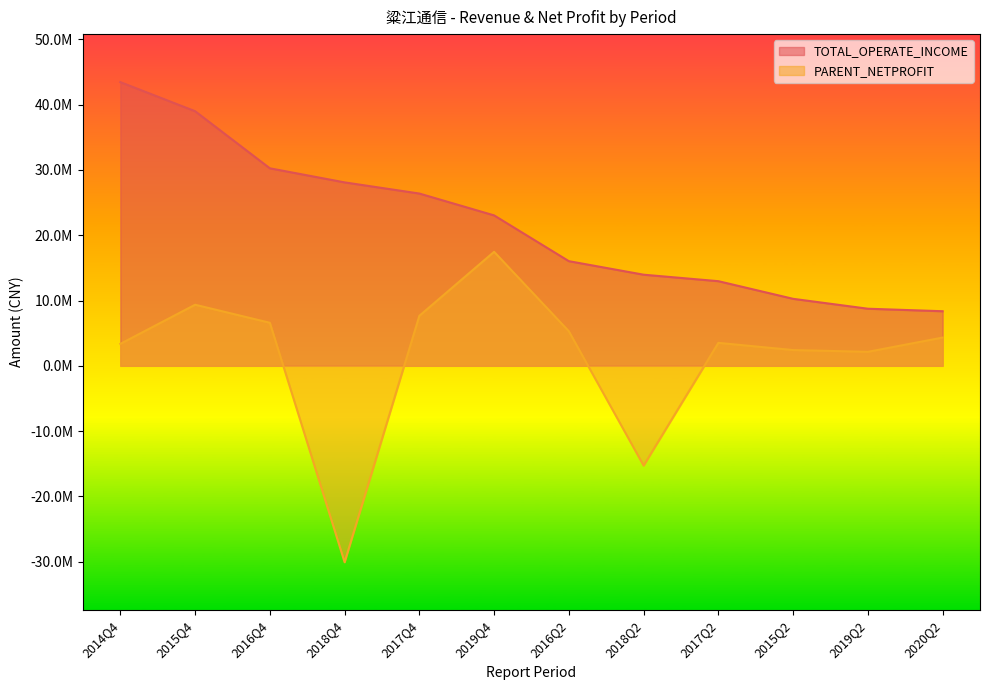

What is the spread (max minus min) of values at 2018Q4?

58176601.0